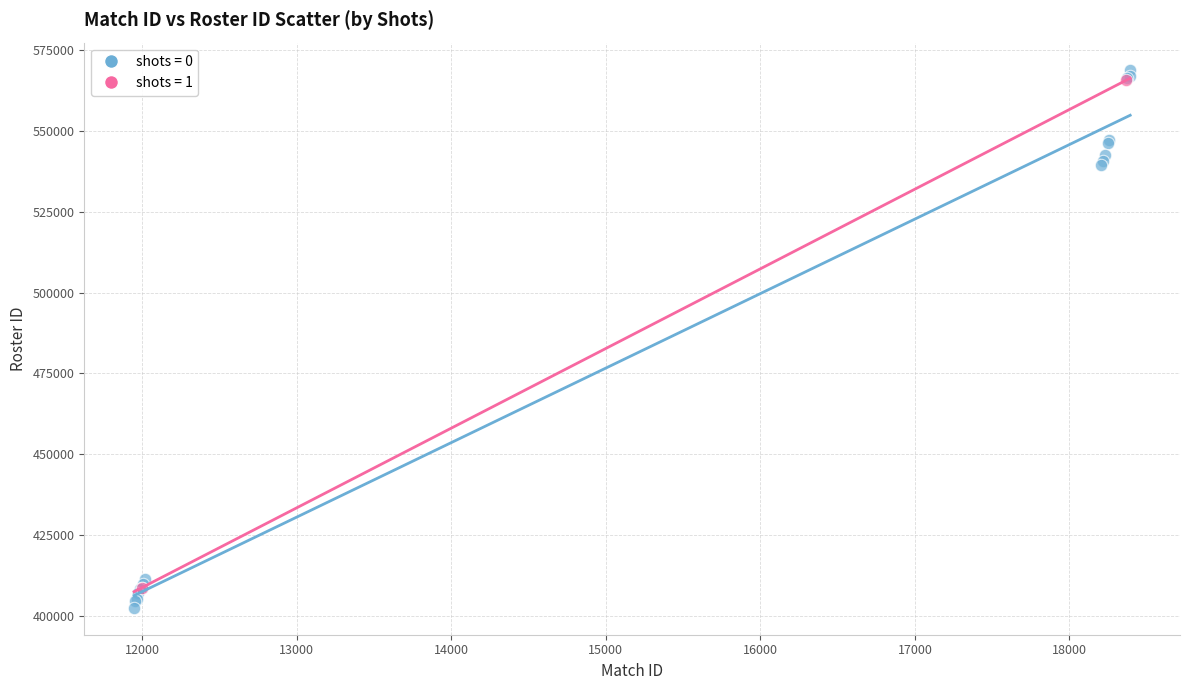

What are all the series names shown in the legend?

shots = 0, shots = 1